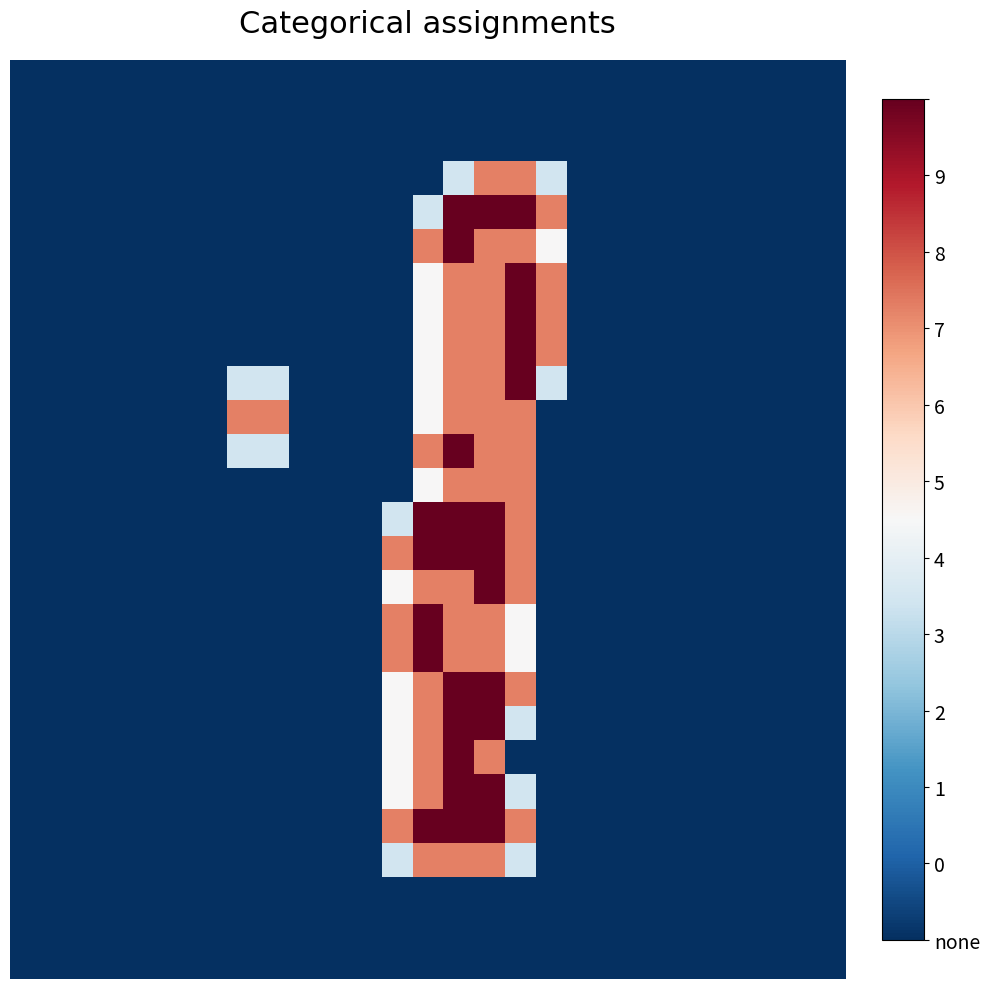

At how many categories does at least one series exceed 1?

8